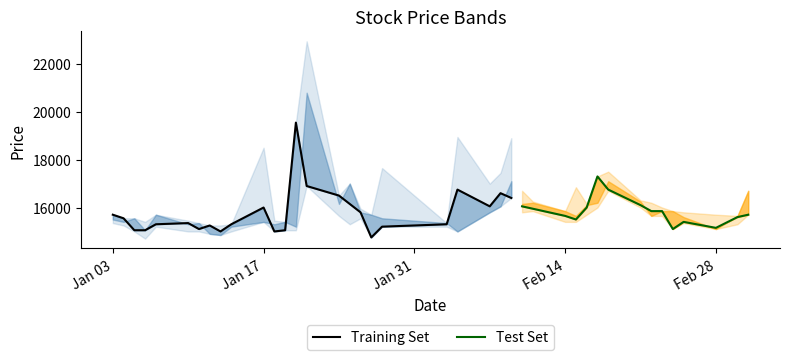

Is the value of High at 36 greater than the value of Low at 21?

Yes